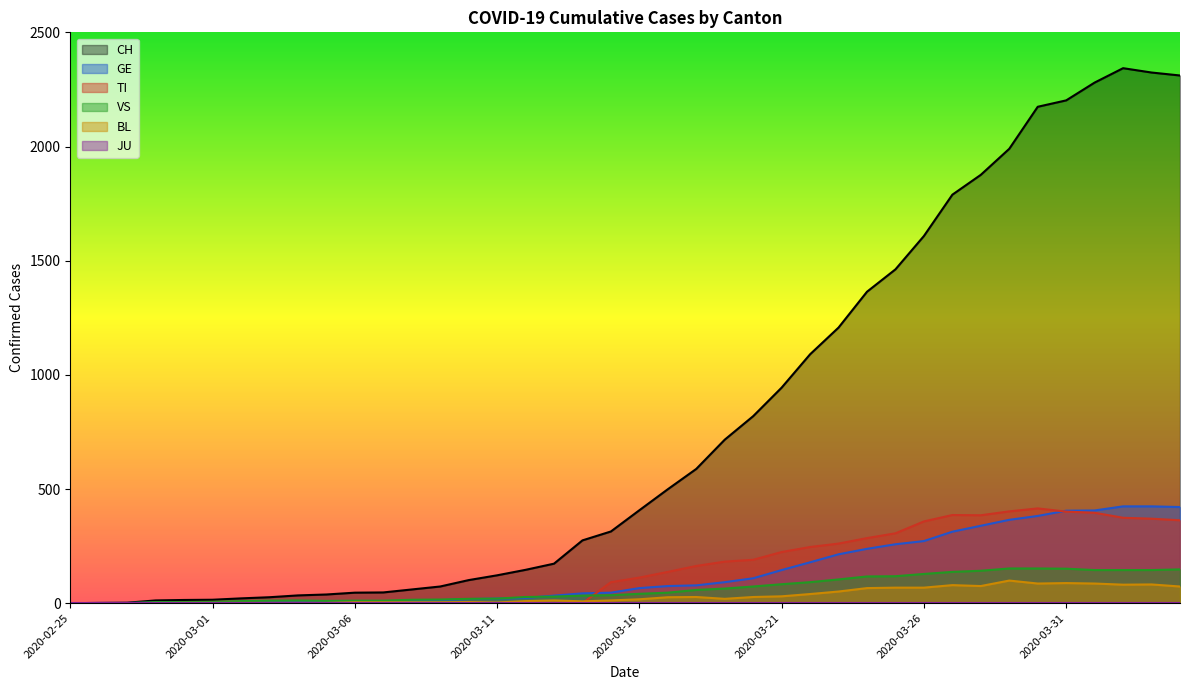

What is the total value across all series at 2020-03-10?

143